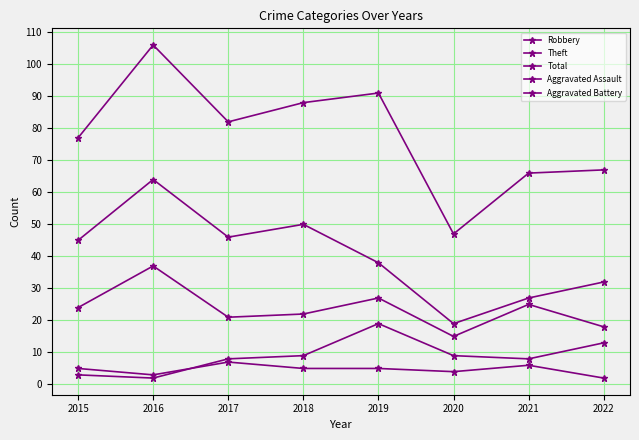

Between 2020 and 2022, which series saw the biggest shift?

Total